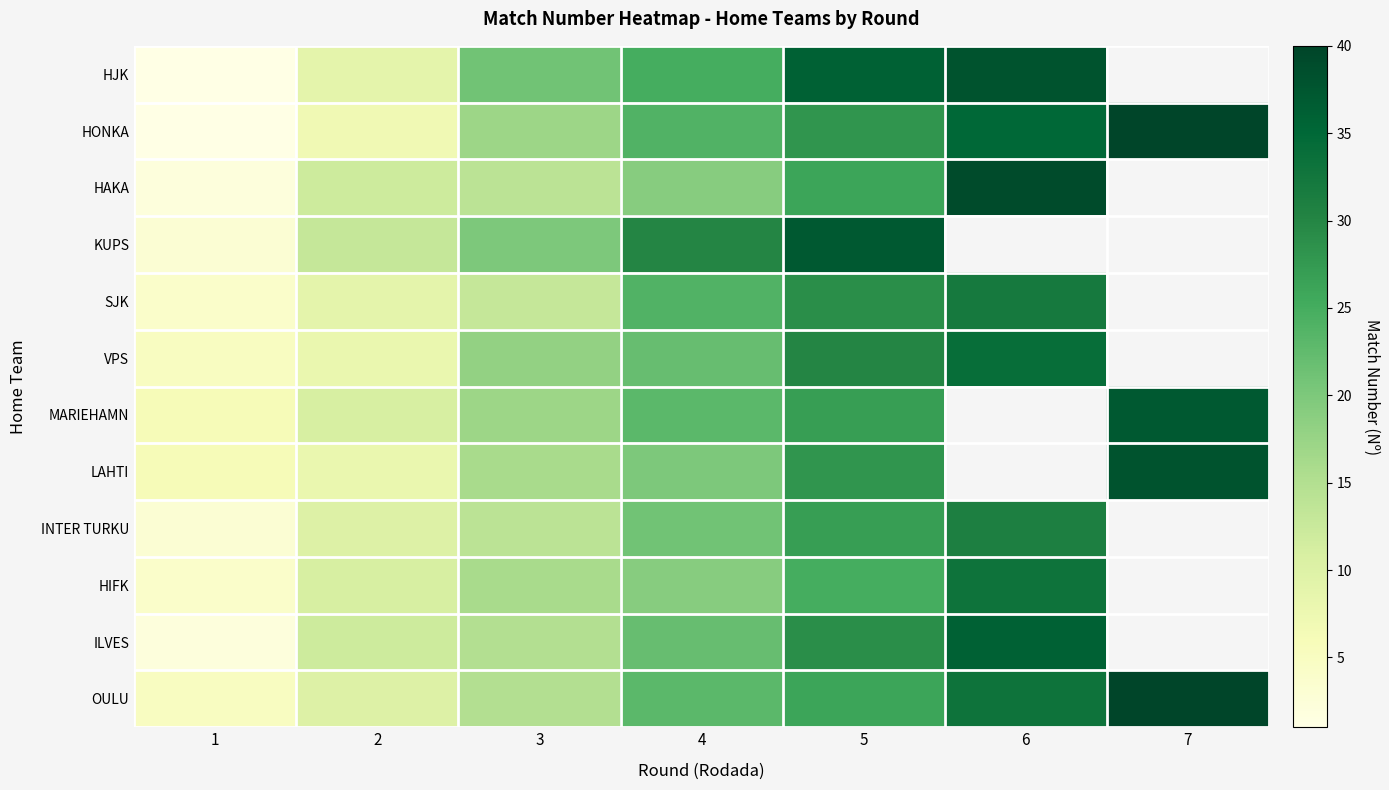

How many values in the INTER TURKU series exceed 21?

2